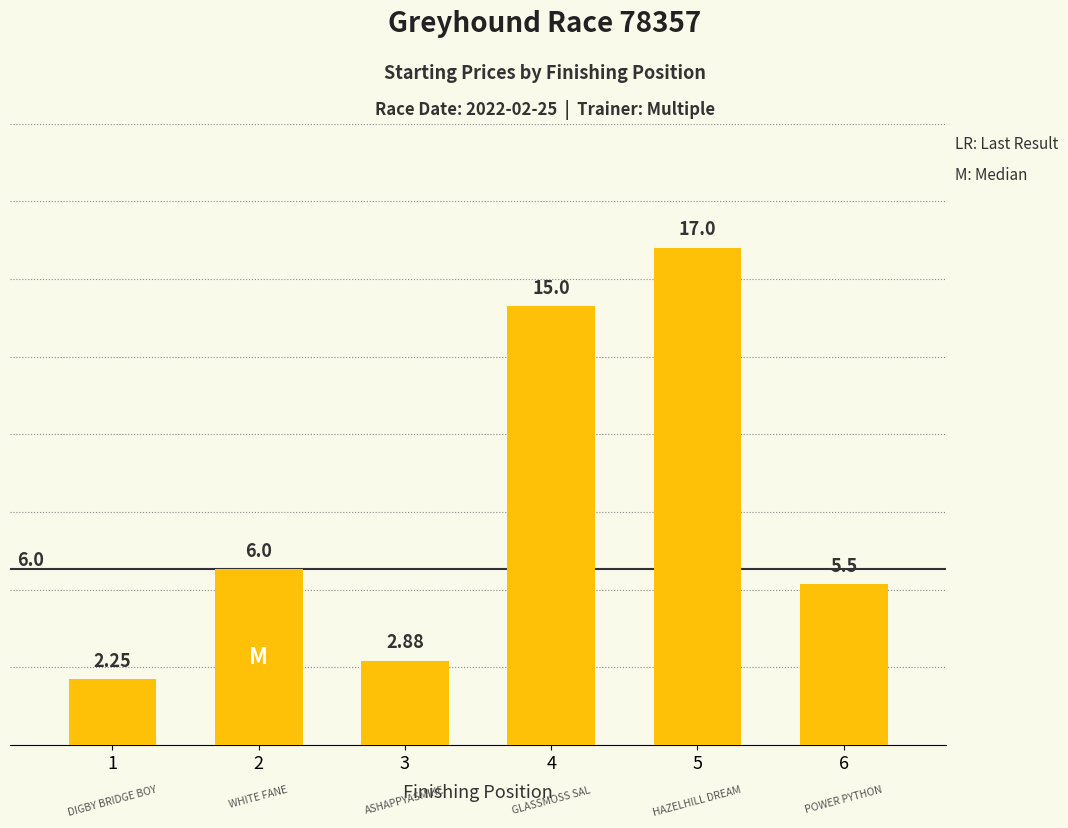

What is the sum of the values at 6 and 2?

11.5